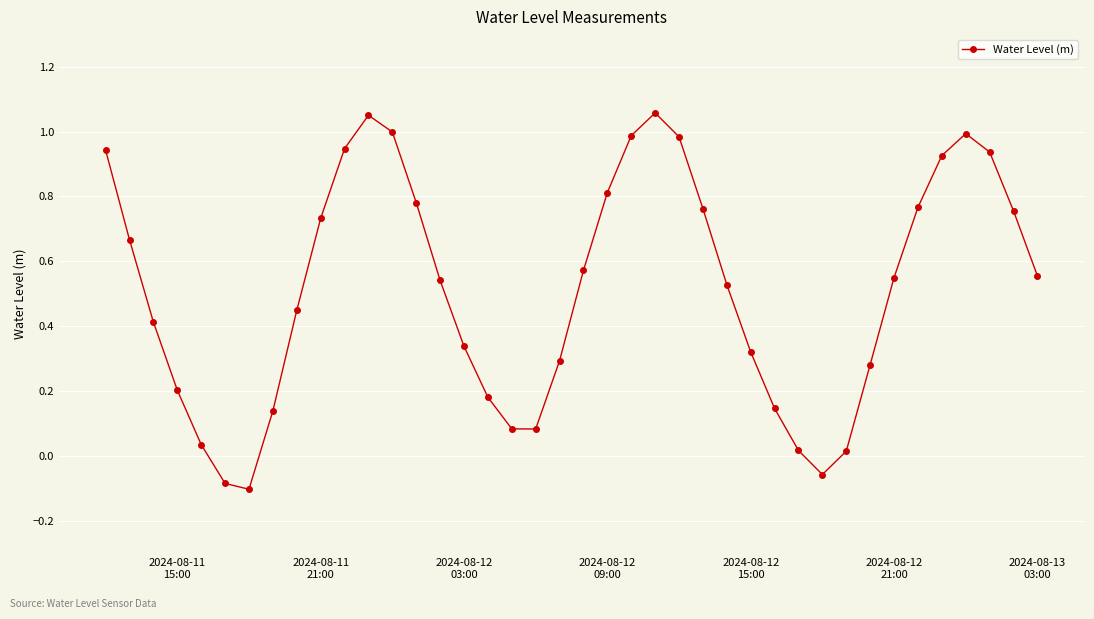

What is the difference between the maximum and minimum values?

1.2